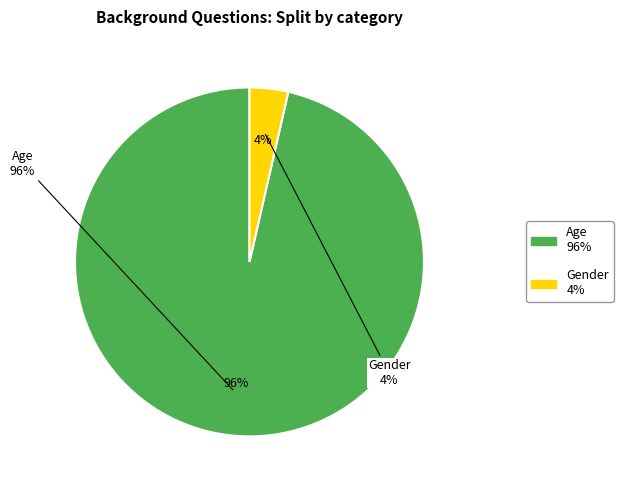

How many segments does this pie chart have?

2